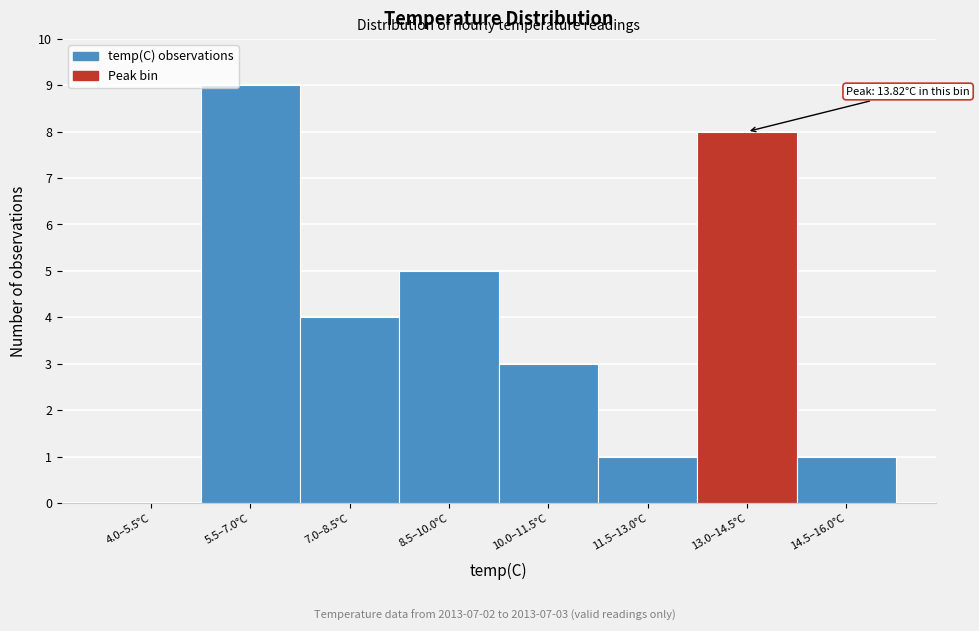

Reading left to right, extract all data points from this chart.

4.0–5.5°C=0	5.5–7.0°C=9	7.0–8.5°C=4	8.5–10.0°C=5	10.0–11.5°C=3	11.5–13.0°C=1	13.0–14.5°C=8	14.5–16.0°C=1